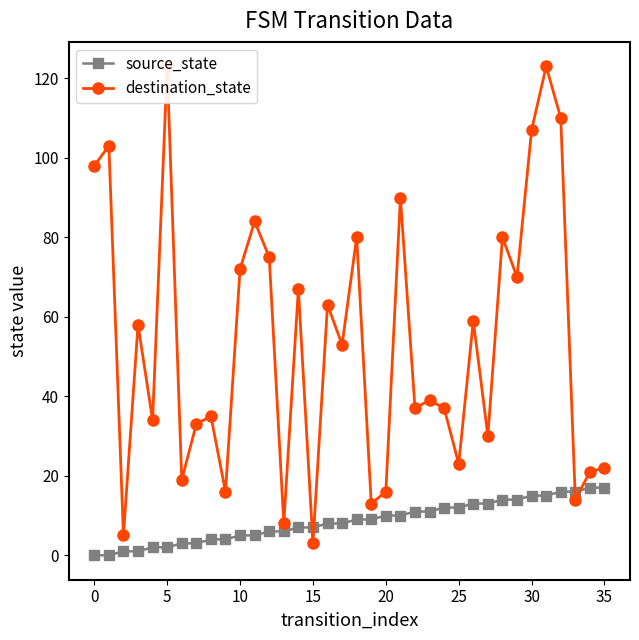

What is the maximum value for source_state?

17